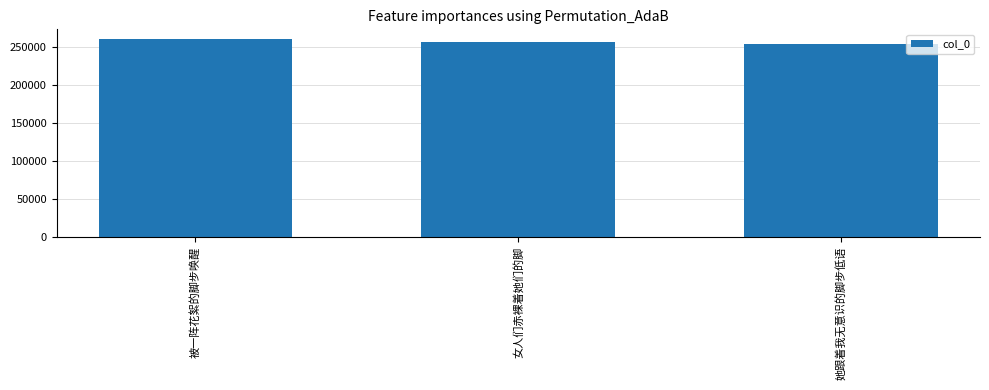

List the labels in order of value, smallest first.

她跟着我无意识的脚步低语, 女人们赤裸着她们的脚, 被一阵花絮的脚步唤醒